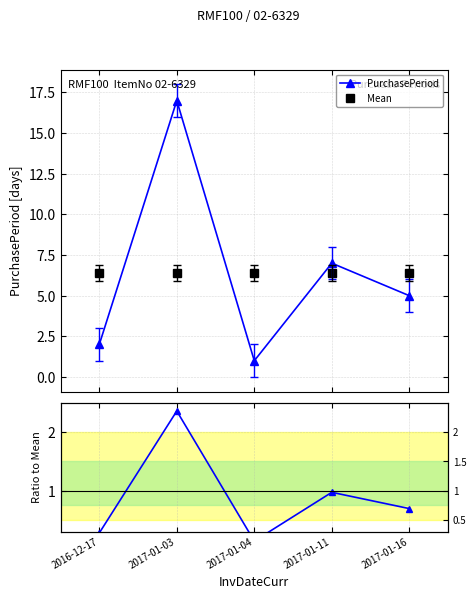

What is the difference between the maximum and second lowest values in the Ratio to Mean series?

2.1